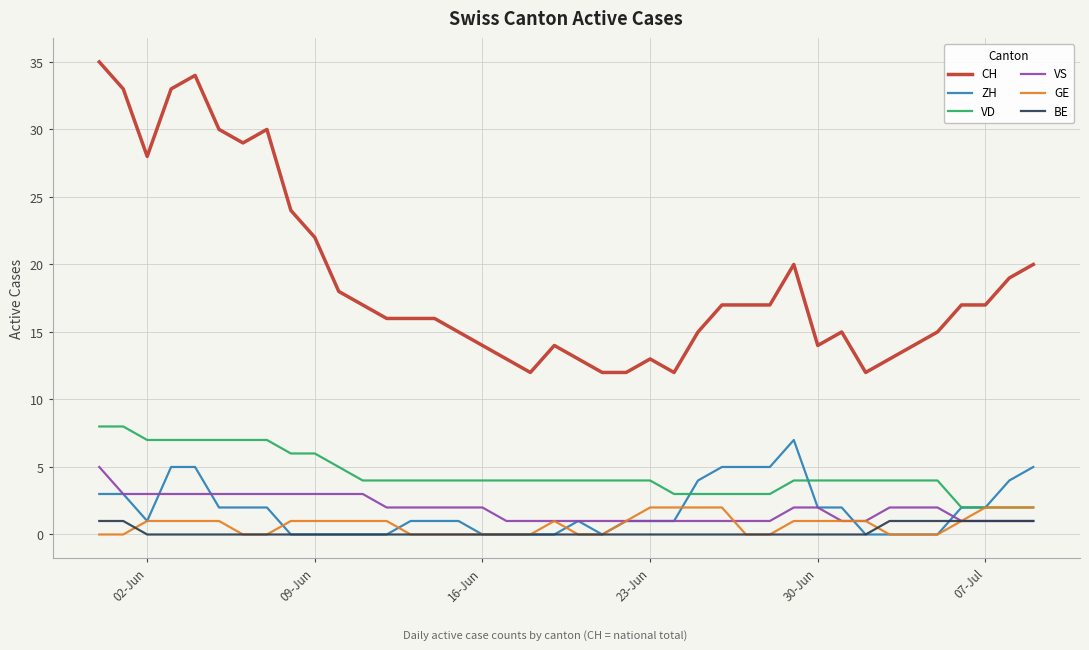

Which series has the largest range (max minus min)?

CH